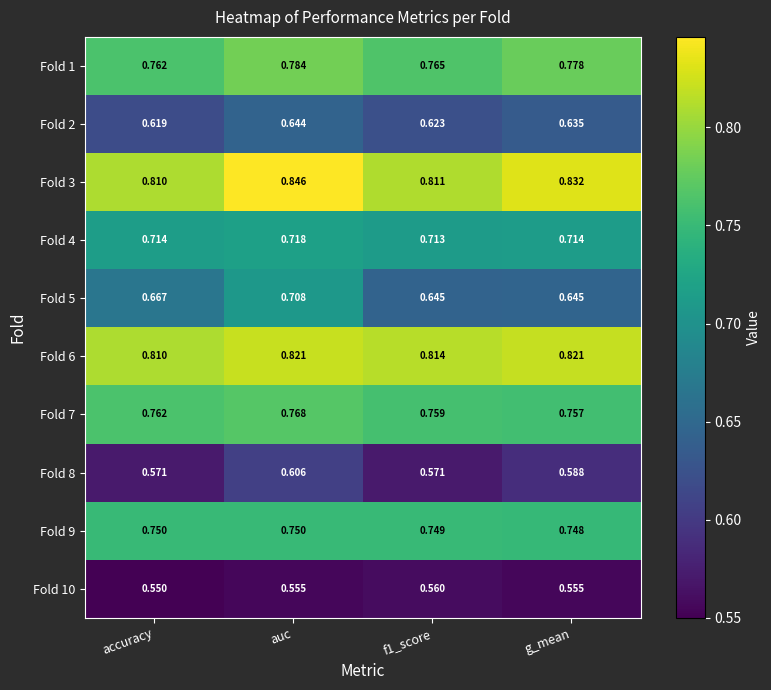

Where is Fold 9 nearest to the value 0?

g_mean